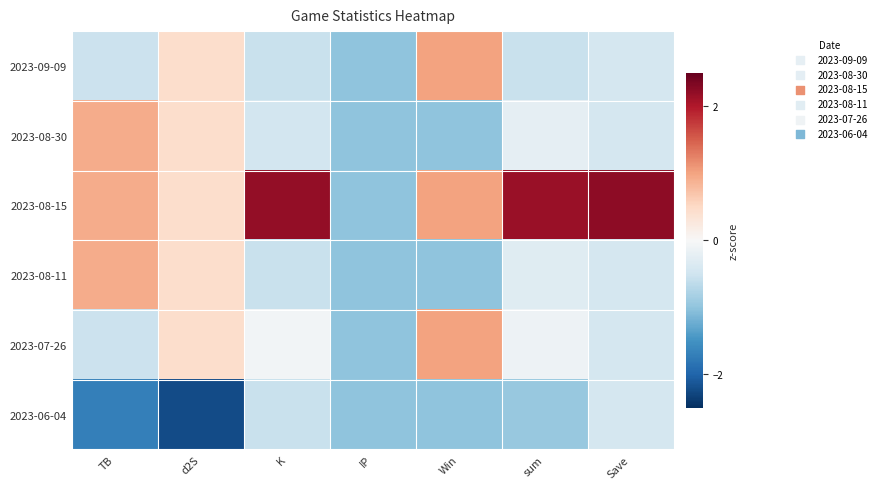

What is the difference between the highest and lowest values at d2S?

2.7